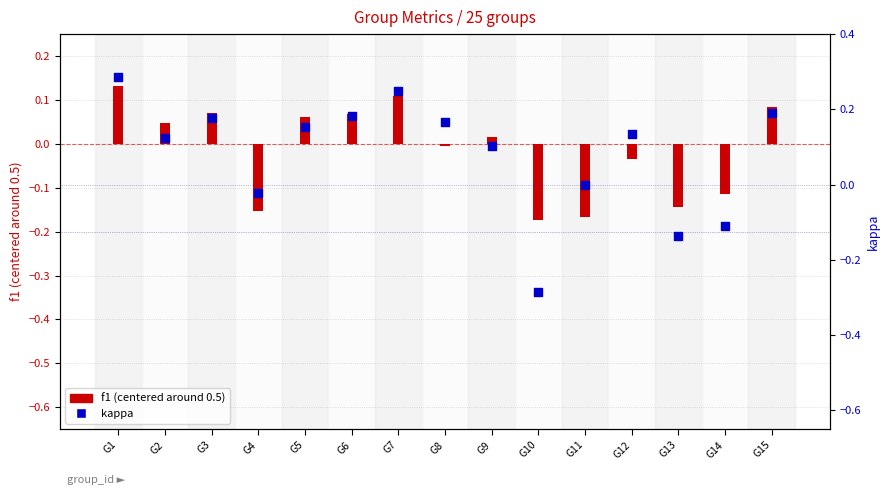

At how many categories does at least one series exceed 0?

10